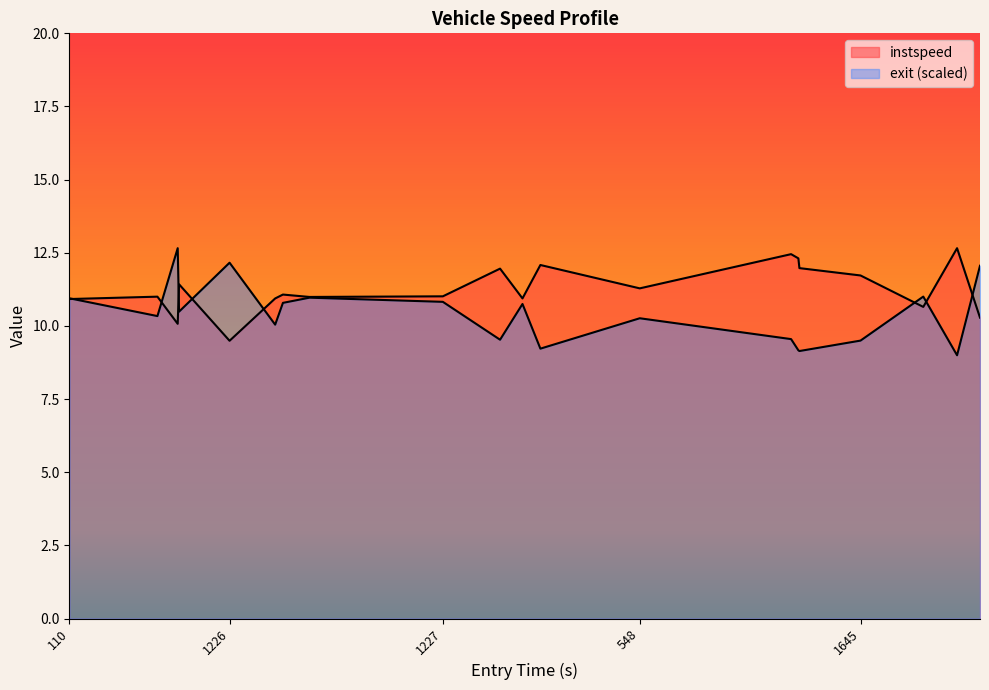

The chart shows a value of 11.3 at 548. True or false?

True